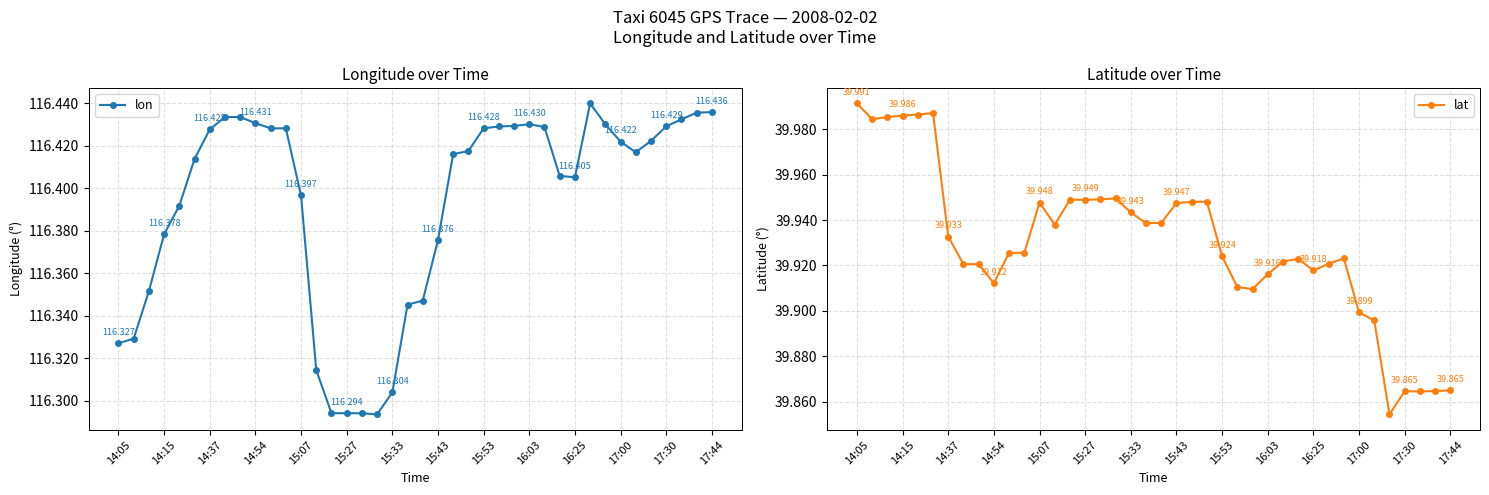

How many interior local valleys does the lat series have?

9